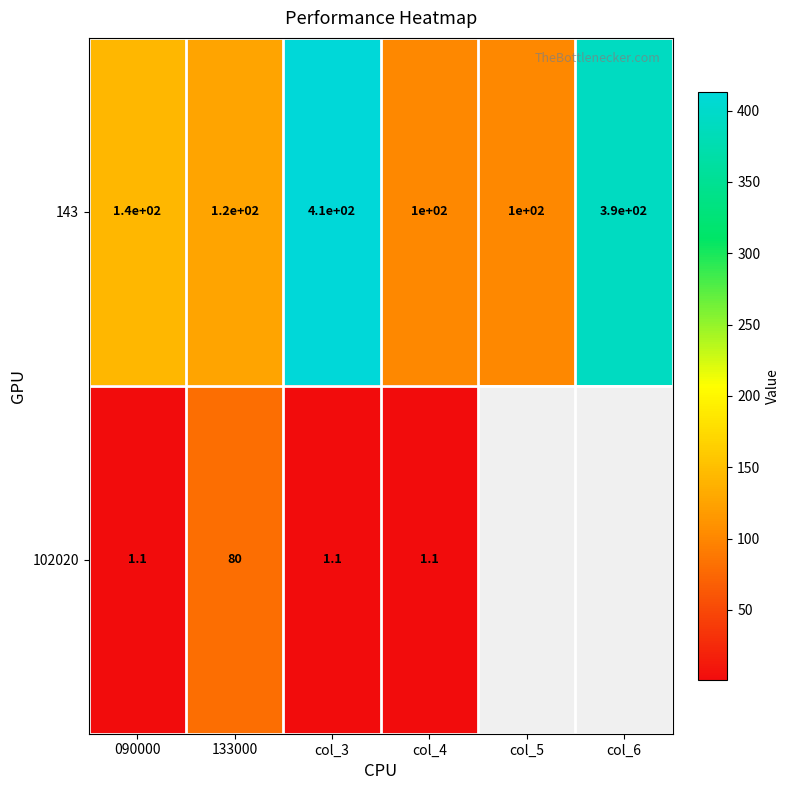

The 102020 series shows 117.2 at 133000. True or false?

False